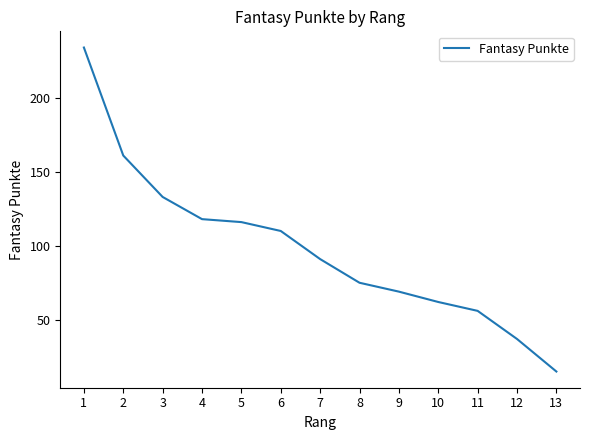

What is the difference between the values at 2 and 7?

70